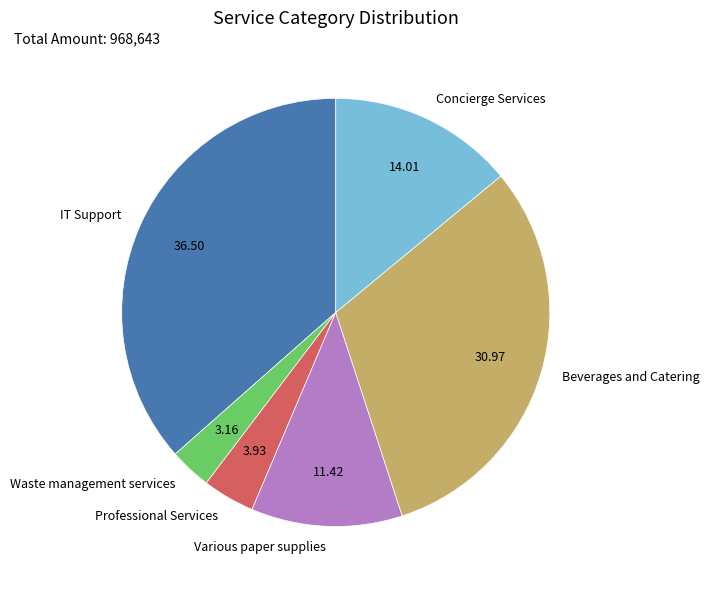

Rank the categories by value from lowest to highest.

Waste management services, Professional Services, Various paper supplies, Concierge Services, Beverages and Catering, IT Support